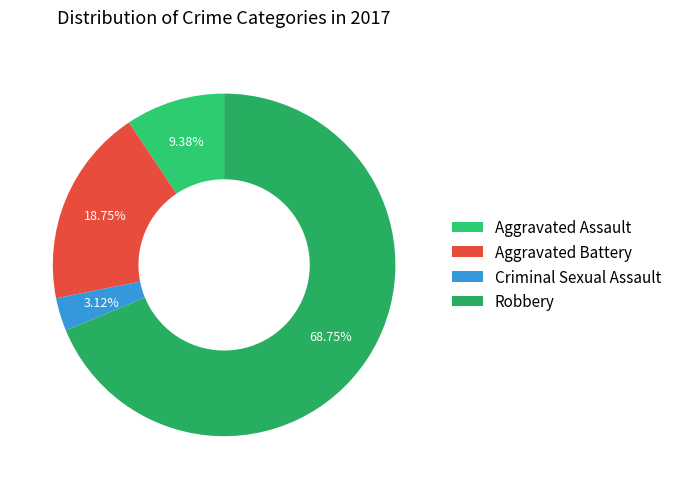

To the nearest percent, what is the average slice percentage?

25%